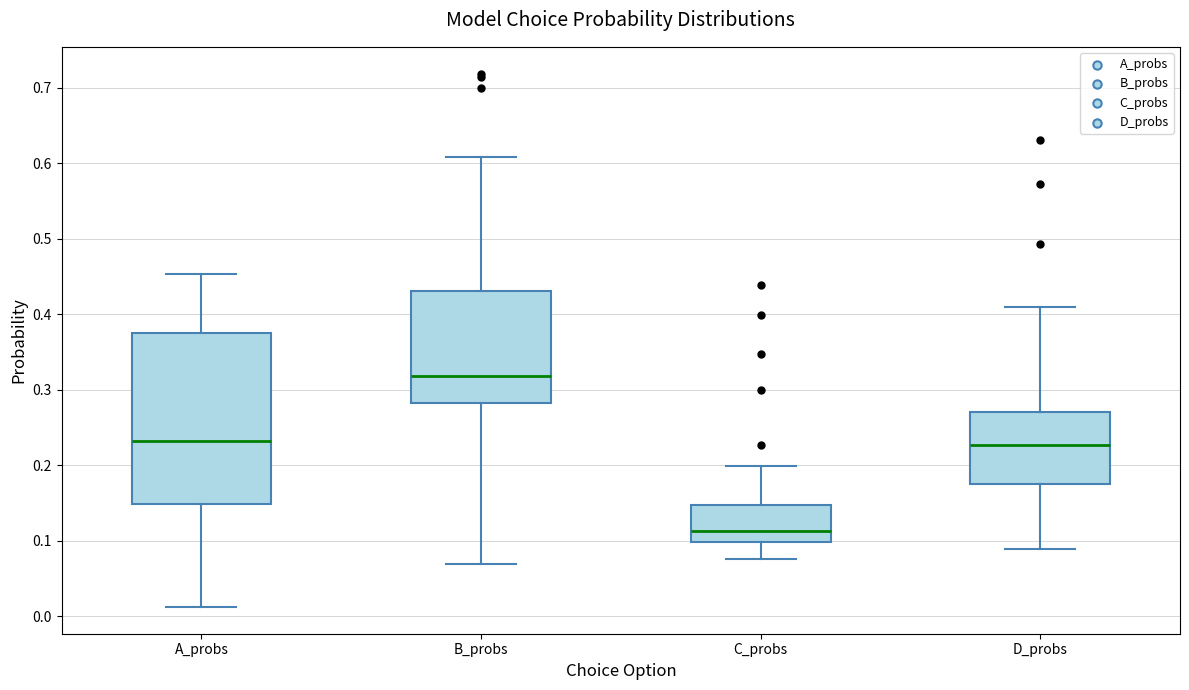

Comparing the boxes themselves (not the whiskers), which one is the tallest?

A_probs